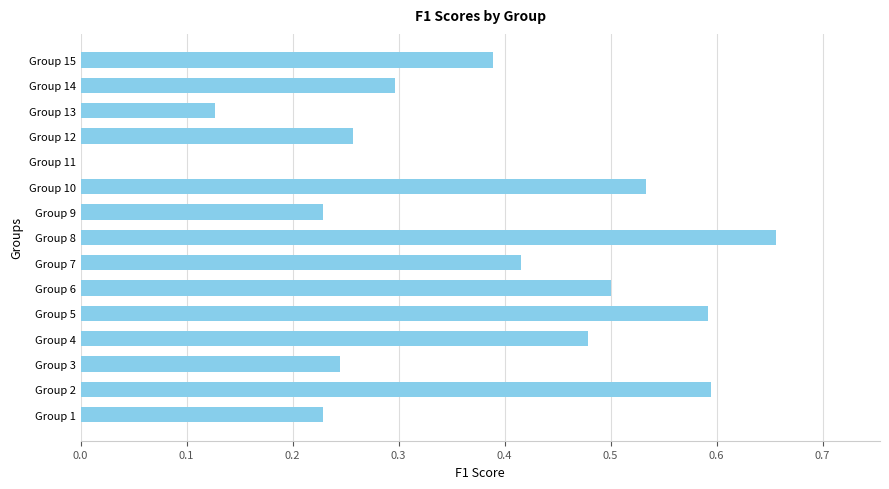

What is the sum of the values at Group 5 and Group 9?

0.8